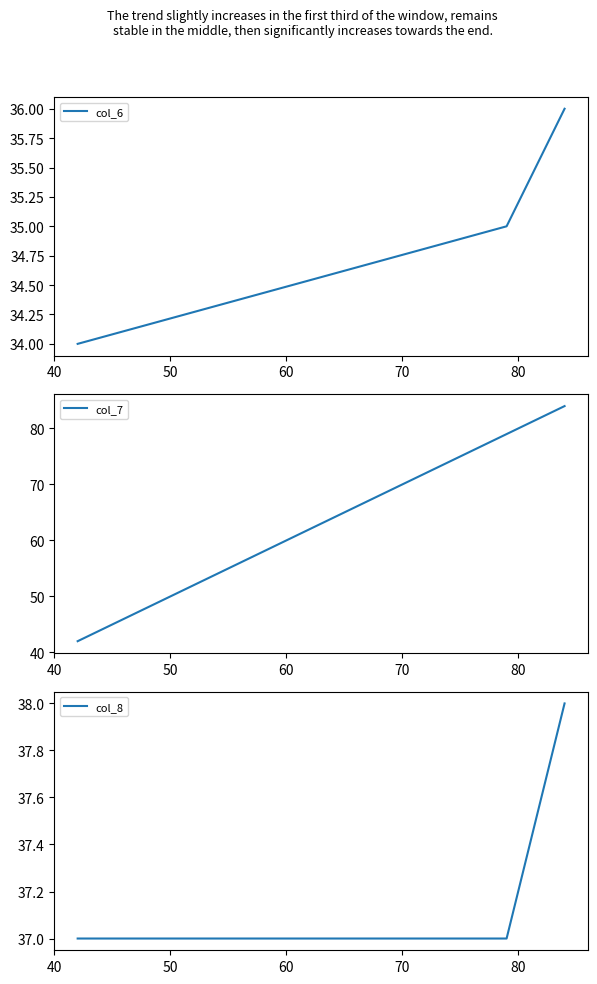

How many distinct data groups are displayed?

3